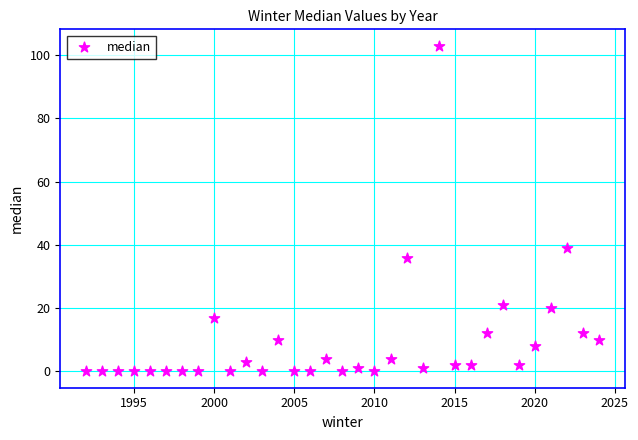

What is the range of Y values (max minus min)?

103